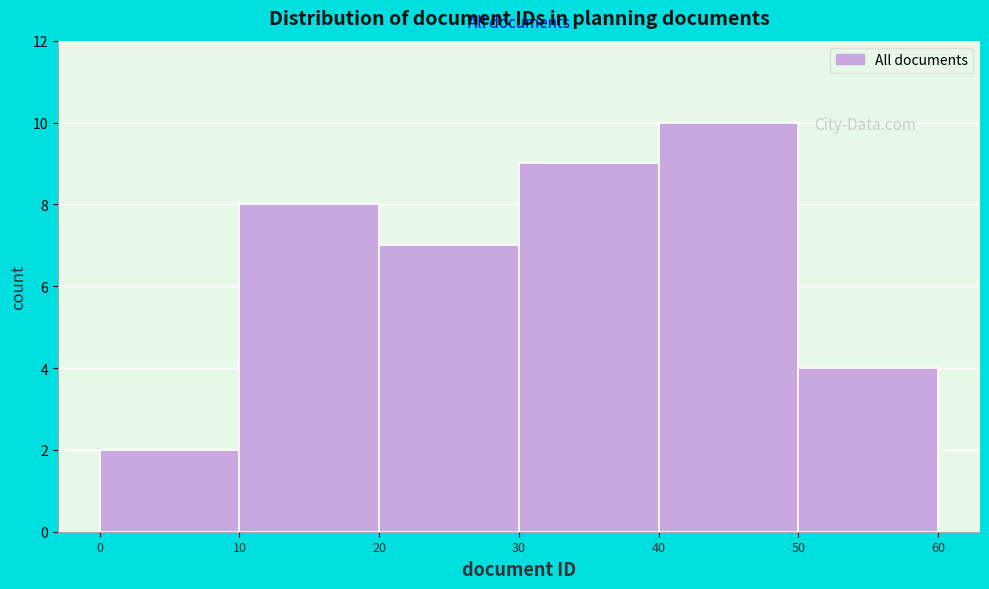

Reading left to right, transcribe this chart: for each bar, give the range it covers on the x-axis and its height. The values are not printed on the chart, so give them approximately, as read against the axis.

0 to 10: 2
10 to 20: 8
20 to 30: 7
30 to 40: 9
40 to 50: 10
50 to 60: 4